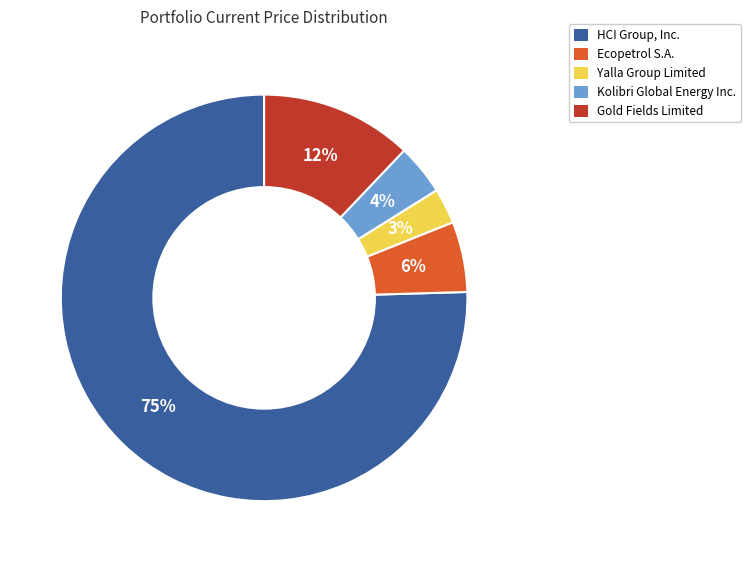

How many segments does this pie chart have?

5